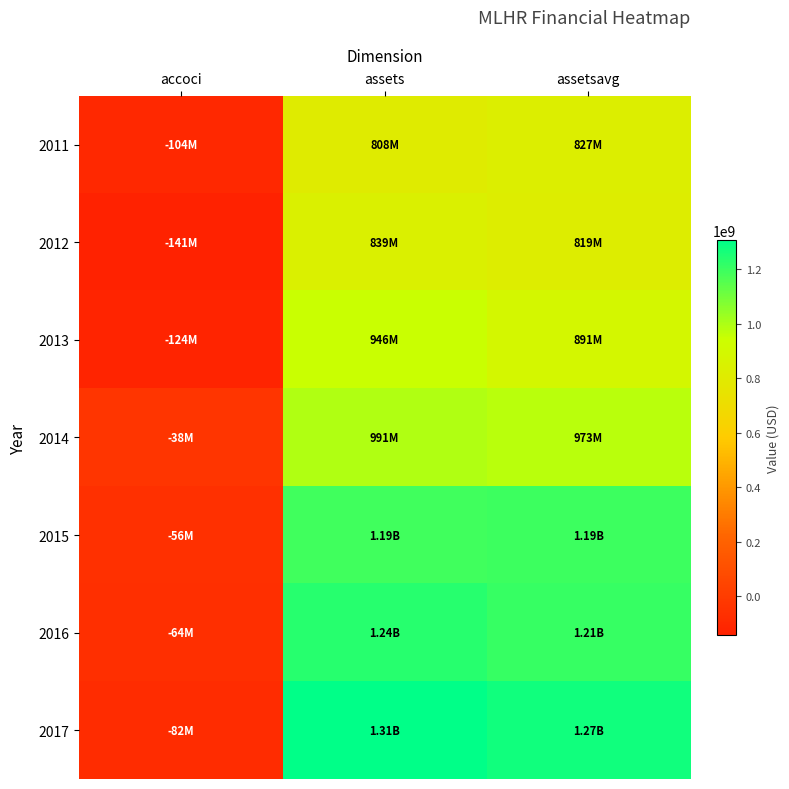

How many categories are shown in the chart?

3